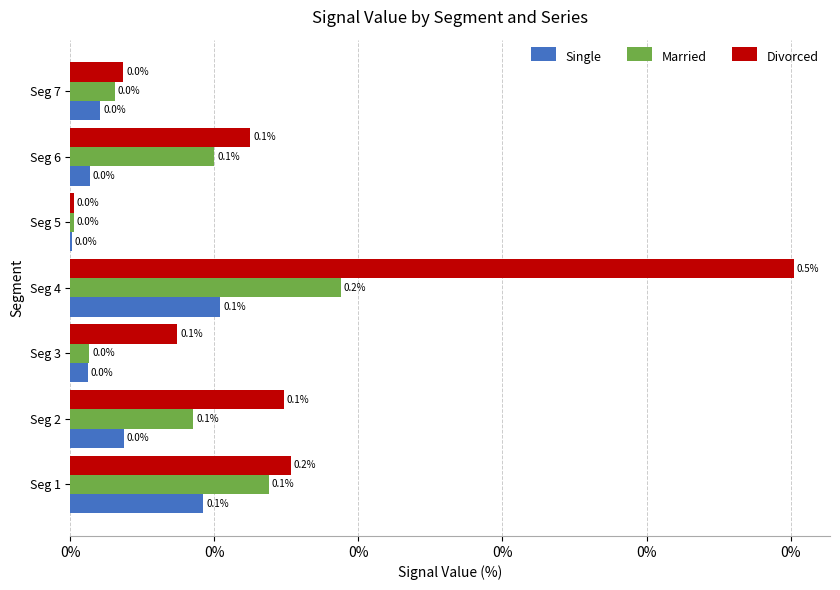

Rank the series by their maximum value, from lowest to highest.

Single, Married, Divorced